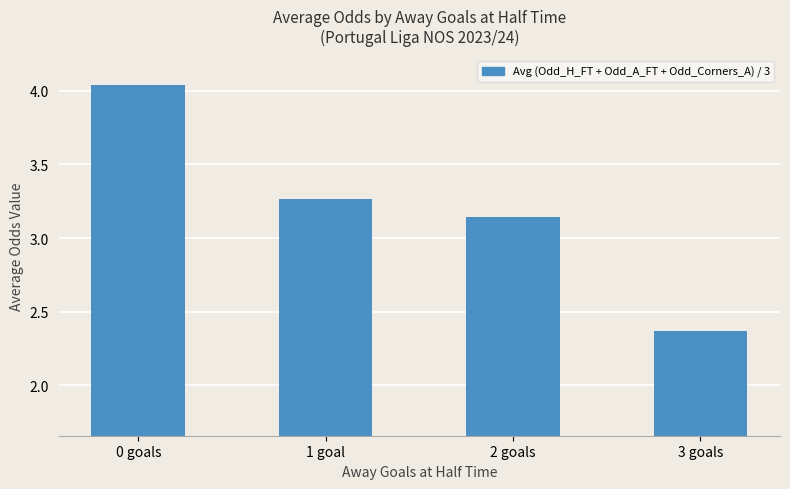

What is the ratio of the value at 3 goals to the value at 1 goal?

0.7